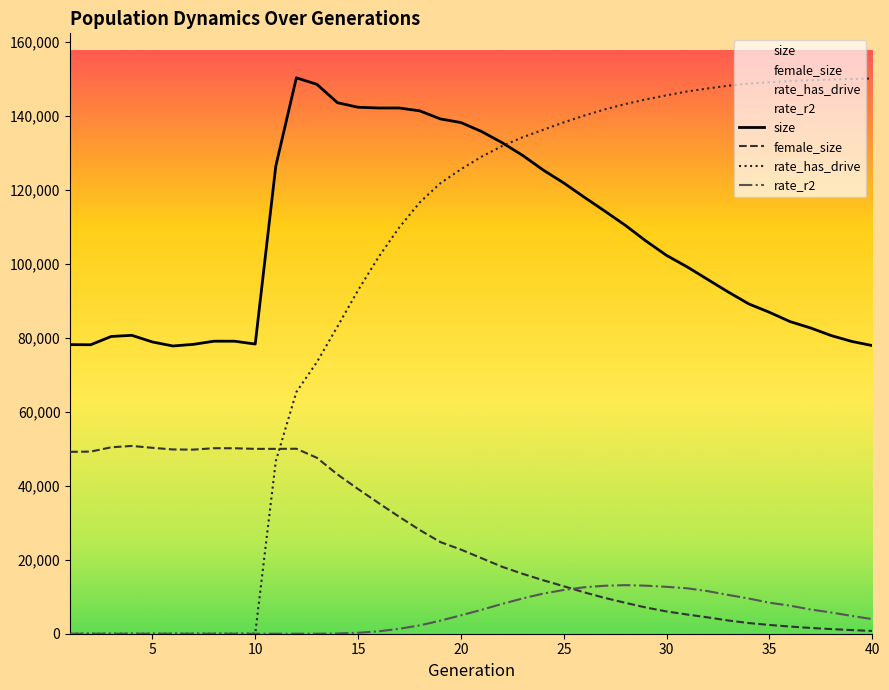

What is the maximum value shown in the chart?

150286.0